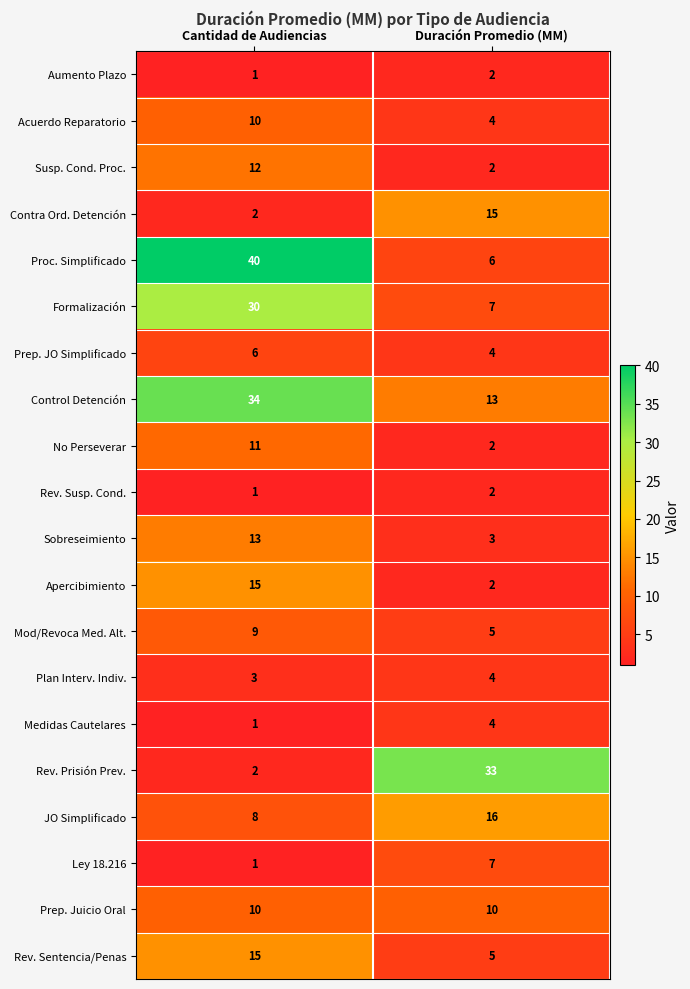

What is the difference between the Acuerdo Reparatorio values at Duración Promedio (MM) and Cantidad de Audiencias?

6